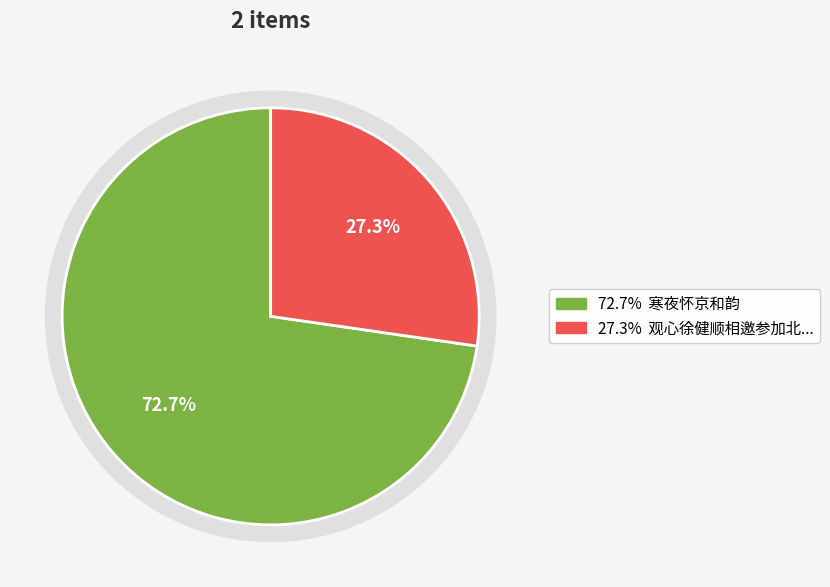

Does 观心徐健顺相邀参加北京和韵天歌感悟道德经清明咏诵会 represent more than half of the total?

No